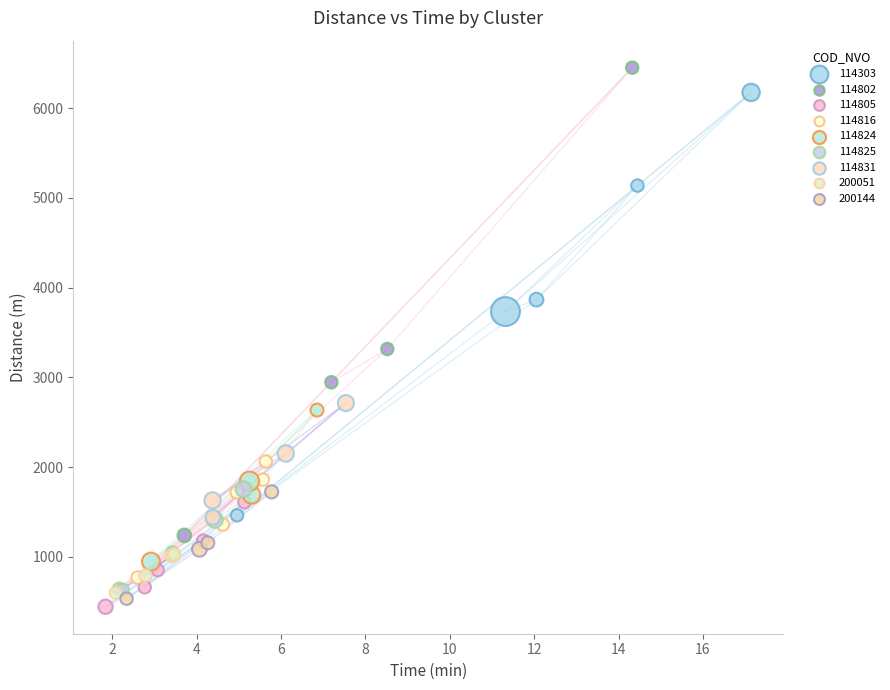

Which series reaches the maximum Y coordinate?

114802